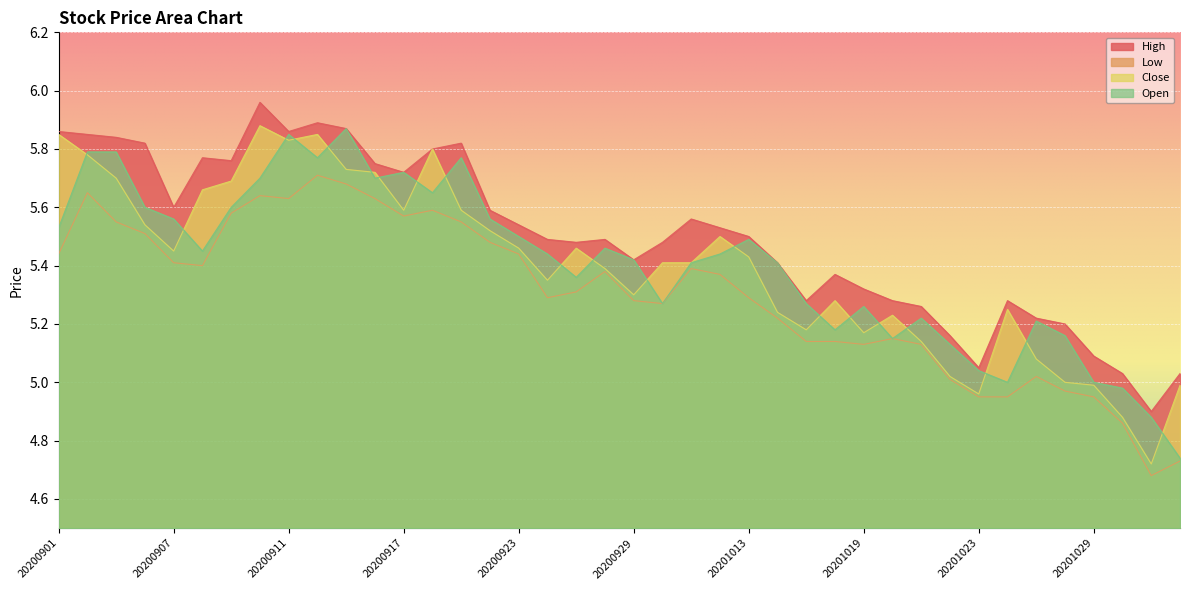

Does the chart display data point markers on the line(s)?

No